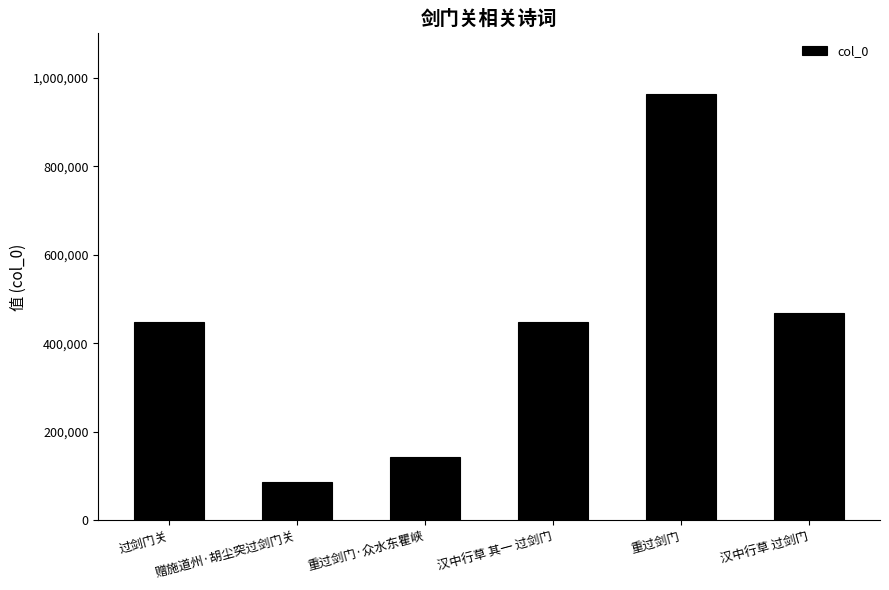

Between 重过剑门 and 重过剑门·众水东瞿峡, which is larger?

重过剑门